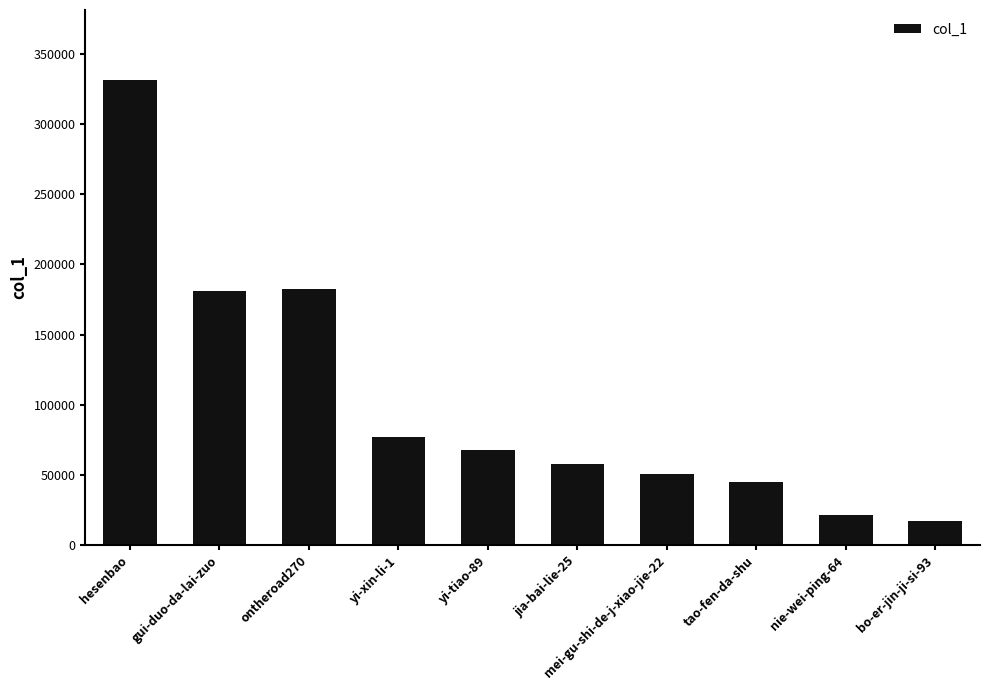

What is the average value?

103136